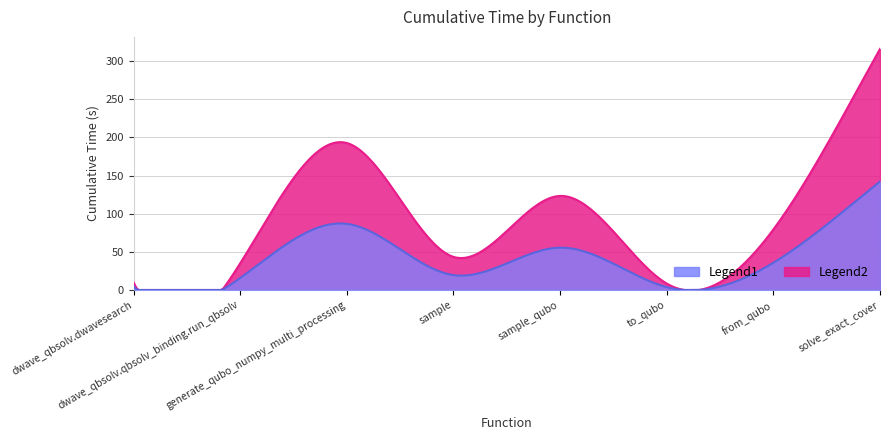

Where is the first local minimum?

sample